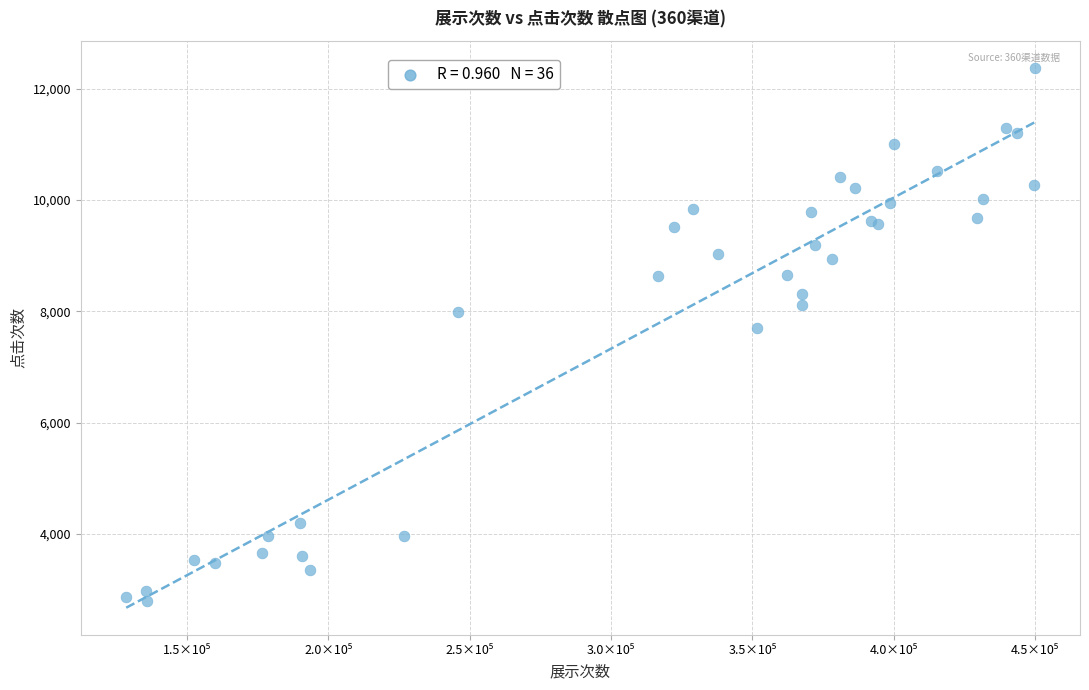

What Y value in the scatter plot is closest to 7583?

7696